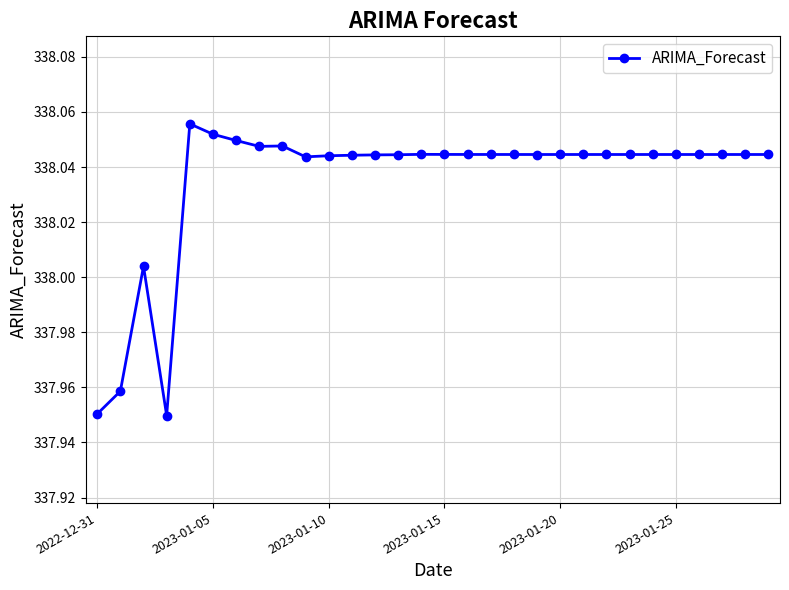

True or false: the data has more than 2 interior local peaks.

True